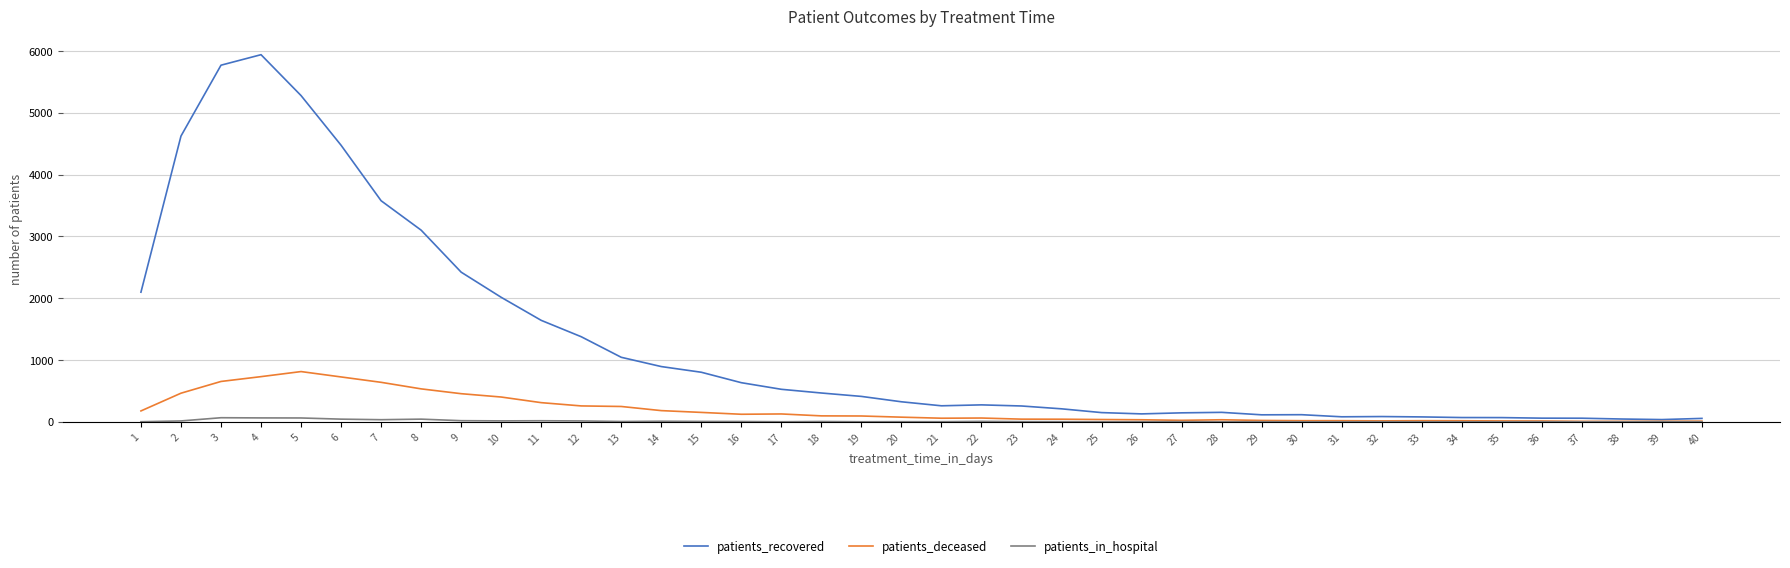

What is the difference between the patients_recovered values at 19 and 18?

55